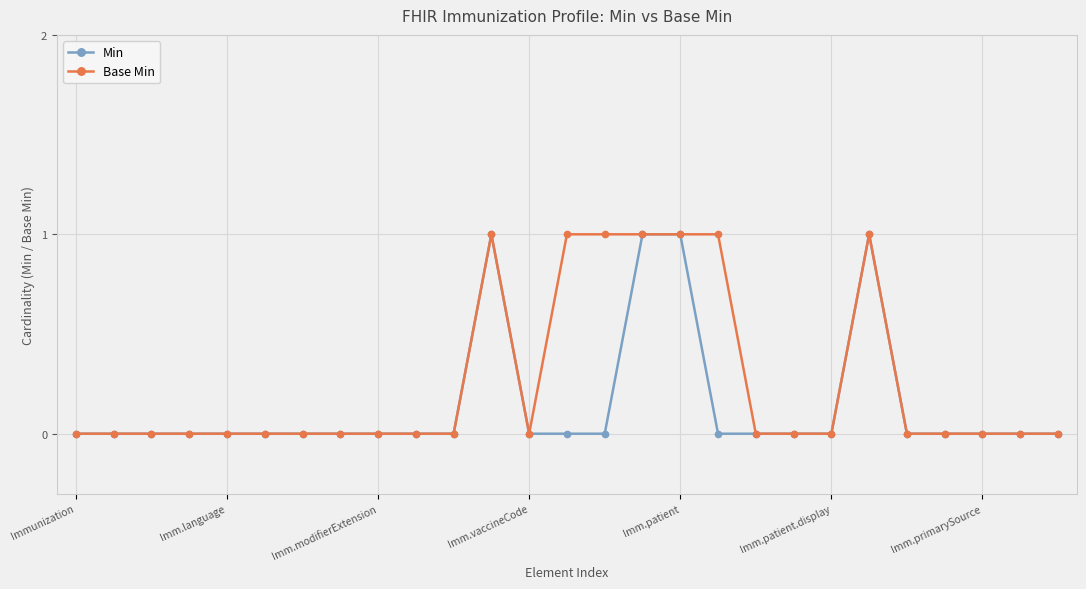

List the series in order of their overall mean, lowest first.

Min, Base Min